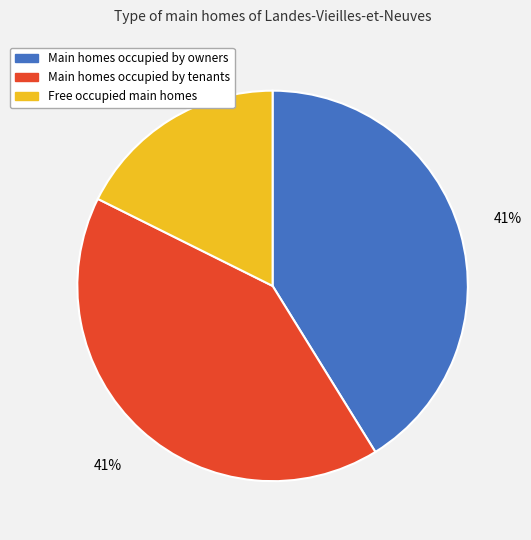

Is there a majority slice in this chart?

No